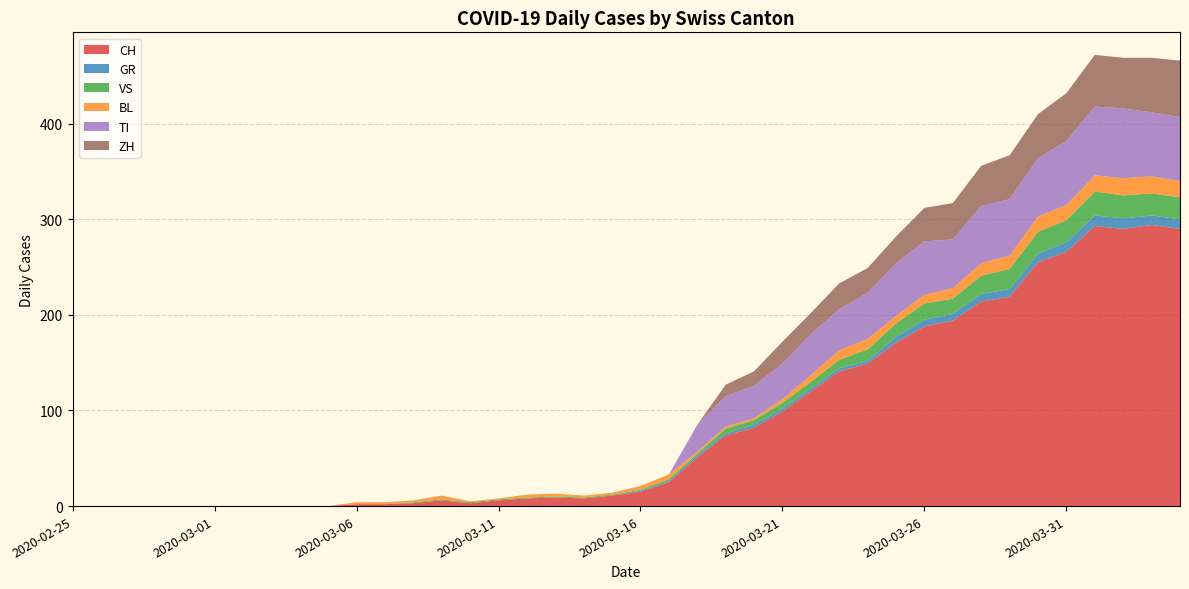

Reading right to left, what are all the values shown in this chart?

CH: 2020-04-04=290	2020-04-03=294	2020-04-02=290	2020-04-01=293	2020-03-31=266	2020-03-30=255	2020-03-29=219	2020-03-28=214	2020-03-27=194	2020-03-26=188	2020-03-25=171	2020-03-24=149	2020-03-23=141	2020-03-22=120	2020-03-21=99	2020-03-20=82	2020-03-19=74	2020-03-18=51	2020-03-17=25	2020-03-16=15	2020-03-15=11	2020-03-14=8	2020-03-13=9	2020-03-12=8	2020-03-11=6	2020-03-10=3	2020-03-09=6	2020-03-08=3	2020-03-07=2	2020-03-06=2	2020-03-05=0	2020-03-04=0	2020-03-03=0	2020-03-02=0	2020-03-01=0	2020-02-29=0	2020-02-28=0	2020-02-27=0	2020-02-26=0	2020-02-25=0
GR: 2020-04-04=10	2020-04-03=10	2020-04-02=11	2020-04-01=11	2020-03-31=10	2020-03-30=9	2020-03-29=8	2020-03-28=8	2020-03-27=7	2020-03-26=7	2020-03-25=6	2020-03-24=3	2020-03-23=3	2020-03-22=3	2020-03-21=3	2020-03-20=3	2020-03-19=2	2020-03-18=2	2020-03-17=1	2020-03-16=1	2020-03-15=0	2020-03-14=0	2020-03-13=0	2020-03-12=0	2020-03-11=0	2020-03-10=0	2020-03-09=0	2020-03-08=0	2020-03-07=0	2020-03-06=0	2020-03-05=0	2020-03-04=0	2020-03-03=0	2020-03-02=0	2020-03-01=0	2020-02-29=0	2020-02-28=0	2020-02-27=0	2020-02-26=0	2020-02-25=0
VS: 2020-04-04=23	2020-04-03=23	2020-04-02=24	2020-04-01=25	2020-03-31=23	2020-03-30=23	2020-03-29=21	2020-03-28=19	2020-03-27=16	2020-03-26=17	2020-03-25=14	2020-03-24=12	2020-03-23=9	2020-03-22=7	2020-03-21=6	2020-03-20=5	2020-03-19=5	2020-03-18=2	2020-03-17=2	2020-03-16=1	2020-03-15=1	2020-03-14=1	2020-03-13=1	2020-03-12=1	2020-03-11=1	2020-03-10=1	2020-03-09=1	2020-03-08=1	2020-03-07=0	2020-03-06=0	2020-03-05=0	2020-03-04=0	2020-03-03=0	2020-03-02=0	2020-03-01=0	2020-02-29=0	2020-02-28=0	2020-02-27=0	2020-02-26=0	2020-02-25=0
BL: 2020-04-04=17	2020-04-03=18	2020-04-02=18	2020-04-01=17	2020-03-31=16	2020-03-30=16	2020-03-29=14	2020-03-28=13	2020-03-27=11	2020-03-26=9	2020-03-25=8	2020-03-24=11	2020-03-23=10	2020-03-22=7	2020-03-21=4	2020-03-20=2	2020-03-19=2	2020-03-18=2	2020-03-17=5	2020-03-16=4	2020-03-15=2	2020-03-14=2	2020-03-13=3	2020-03-12=3	2020-03-11=1	2020-03-10=1	2020-03-09=4	2020-03-08=2	2020-03-07=2	2020-03-06=2	2020-03-05=0	2020-03-04=0	2020-03-03=0	2020-03-02=0	2020-03-01=0	2020-02-29=0	2020-02-28=0	2020-02-27=0	2020-02-26=0	2020-02-25=0
TI: 2020-04-04=67	2020-04-03=67	2020-04-02=73	2020-04-01=72	2020-03-31=67	2020-03-30=61	2020-03-29=59	2020-03-28=60	2020-03-27=51	2020-03-26=56	2020-03-25=55	2020-03-24=48	2020-03-23=43	2020-03-22=43	2020-03-21=37	2020-03-20=34	2020-03-19=32	2020-03-18=28	2020-03-17=0	2020-03-16=0	2020-03-15=0	2020-03-14=0	2020-03-13=0	2020-03-12=0	2020-03-11=0	2020-03-10=0	2020-03-09=0	2020-03-08=0	2020-03-07=0	2020-03-06=0	2020-03-05=0	2020-03-04=0	2020-03-03=0	2020-03-02=0	2020-03-01=0	2020-02-29=0	2020-02-28=0	2020-02-27=0	2020-02-26=0	2020-02-25=0
ZH: 2020-04-04=59	2020-04-03=57	2020-04-02=53	2020-04-01=54	2020-03-31=50	2020-03-30=46	2020-03-29=46	2020-03-28=42	2020-03-27=38	2020-03-26=35	2020-03-25=28	2020-03-24=26	2020-03-23=27	2020-03-22=22	2020-03-21=23	2020-03-20=15	2020-03-19=12	2020-03-18=0	2020-03-17=0	2020-03-16=0	2020-03-15=0	2020-03-14=0	2020-03-13=0	2020-03-12=0	2020-03-11=0	2020-03-10=0	2020-03-09=0	2020-03-08=0	2020-03-07=0	2020-03-06=0	2020-03-05=0	2020-03-04=0	2020-03-03=0	2020-03-02=0	2020-03-01=0	2020-02-29=0	2020-02-28=0	2020-02-27=0	2020-02-26=0	2020-02-25=0